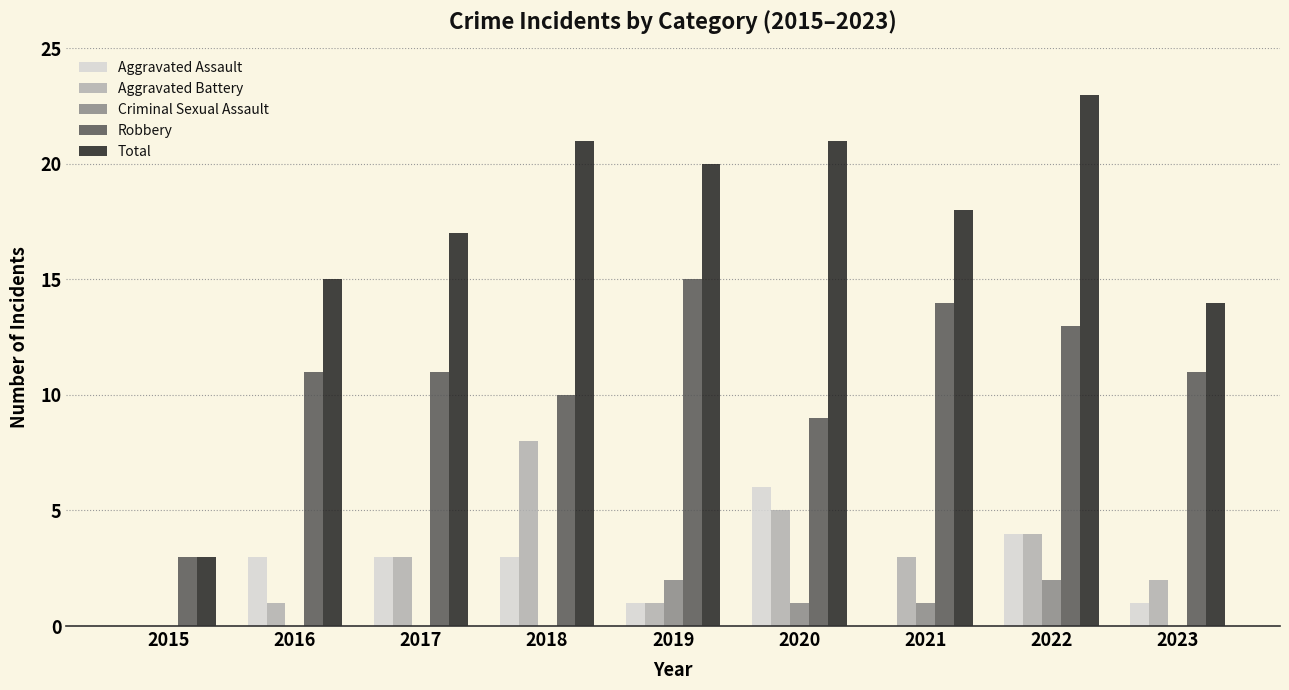

What is the approximate value of Robbery at 2022?

13